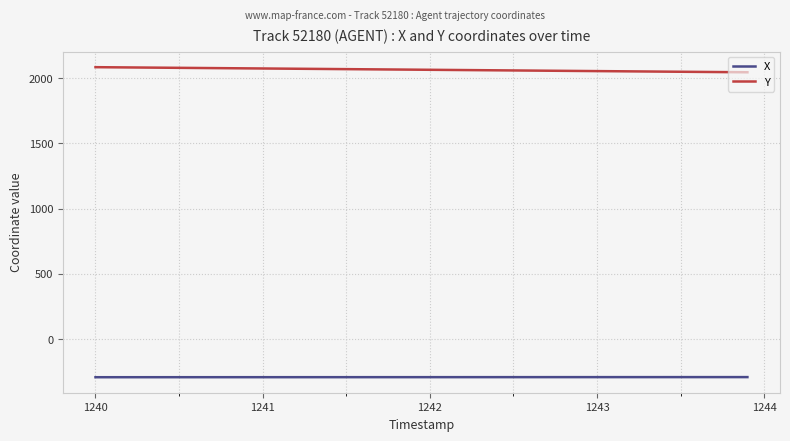

What is the lowest value of the Y series?

2043.8